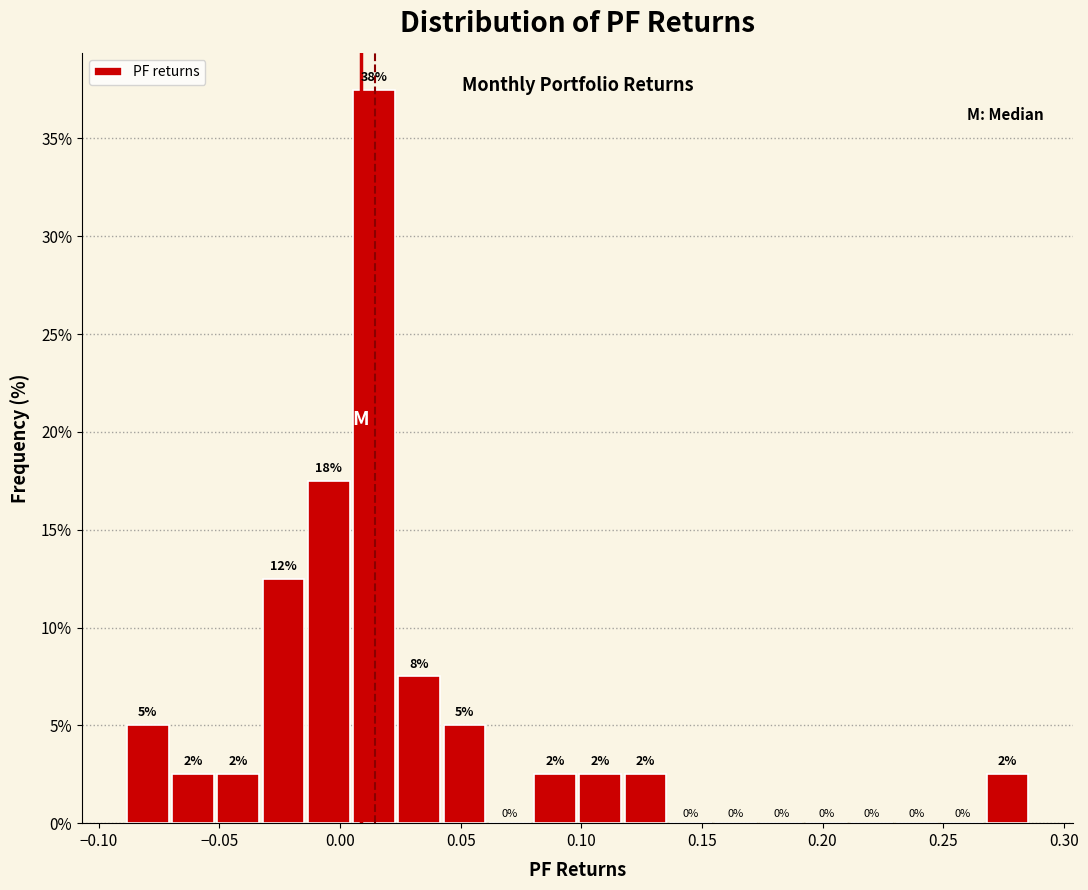

Read against the x-axis, roughly where is the centre of the tallest bar?

0.015